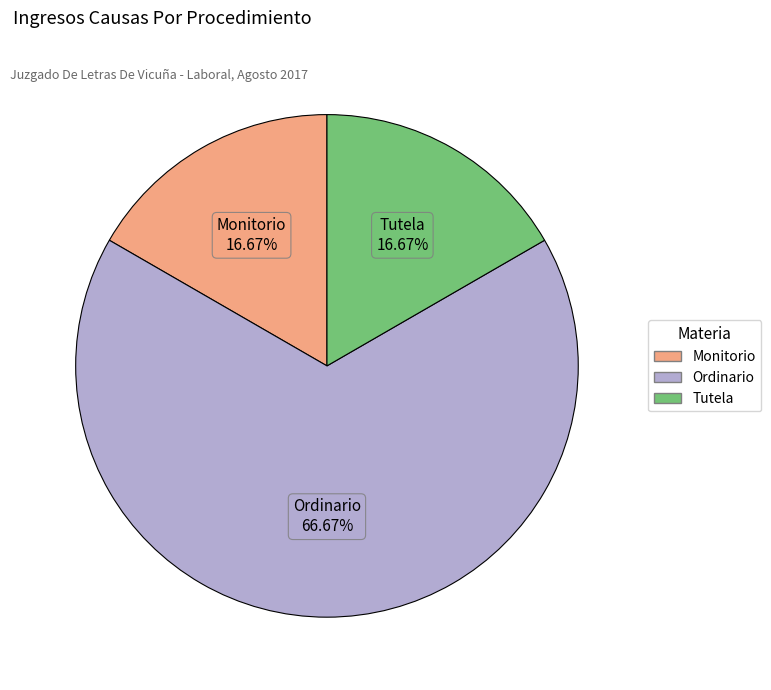

Does any single category account for the majority?

Yes